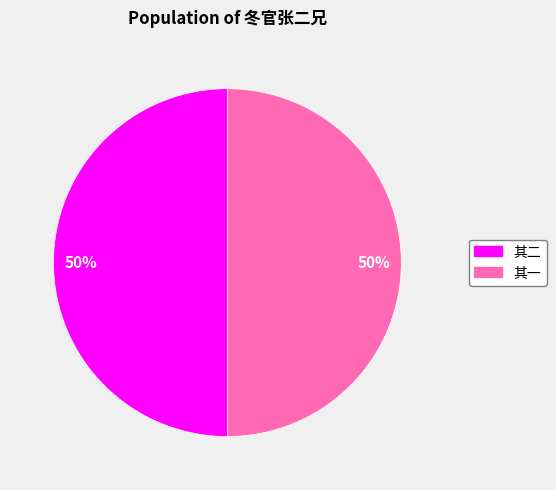

What is the ratio of the value at 其二 to the value at 其一?

1.0